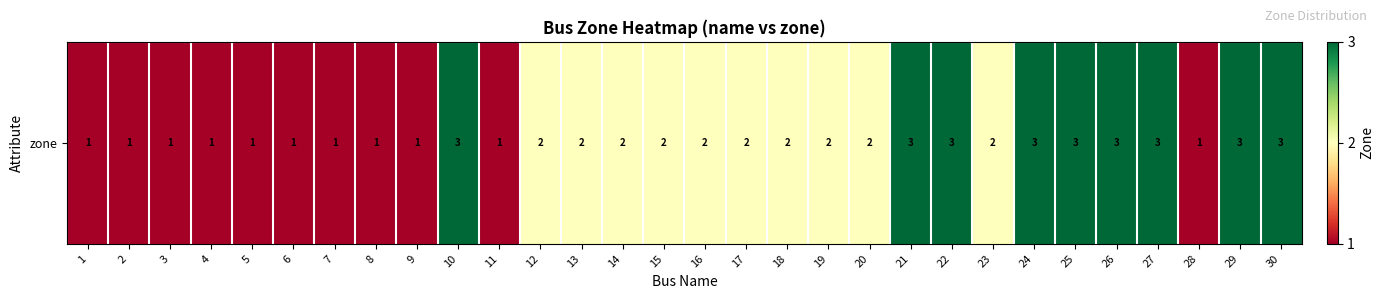

What is the difference between the maximum and minimum values?

2